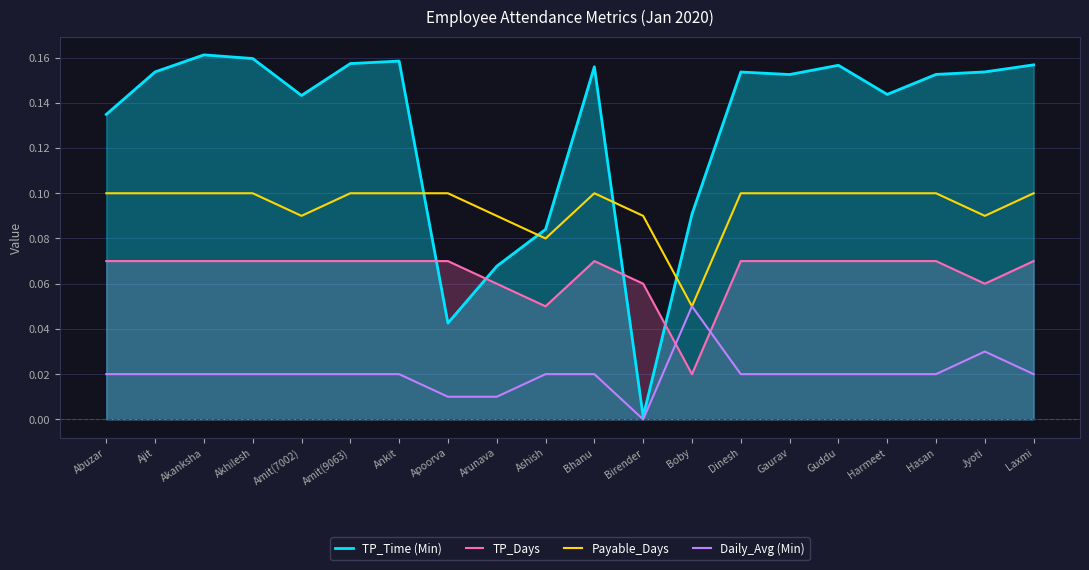

At how many categories does at least one series exceed 0?

20